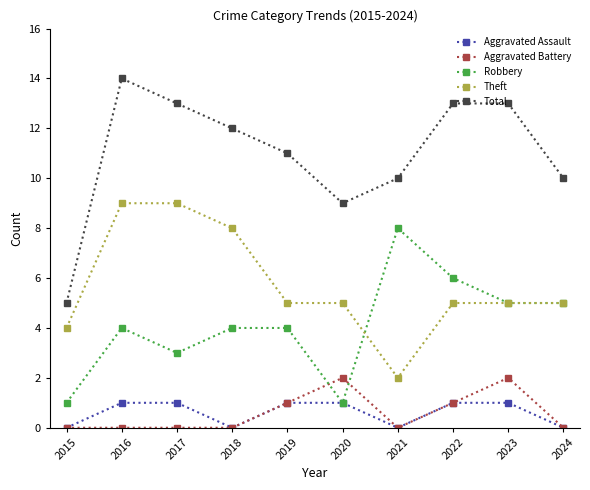

How many lines are shown in the chart?

5